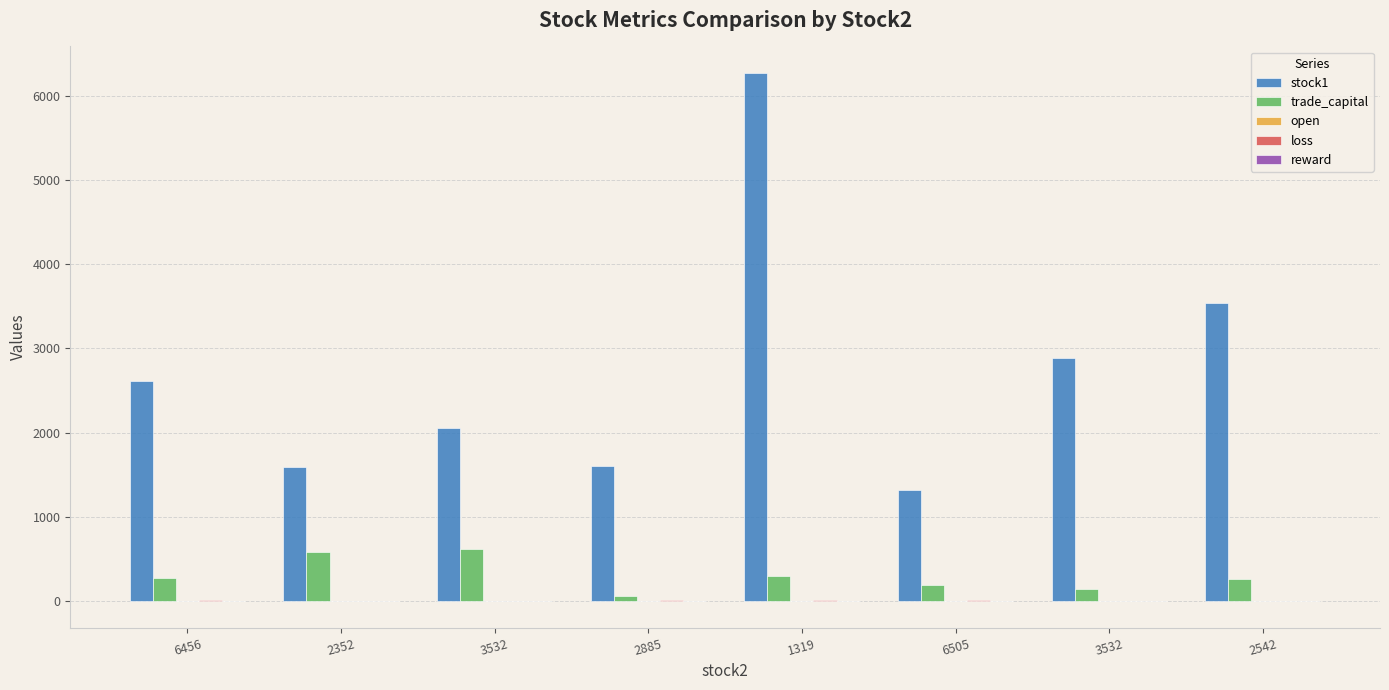

At which label does reward reach its peak?

6456